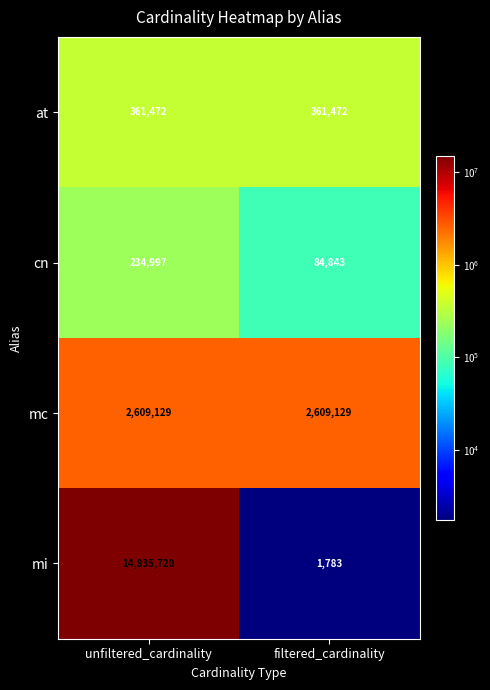

What is the smallest value displayed?

1783